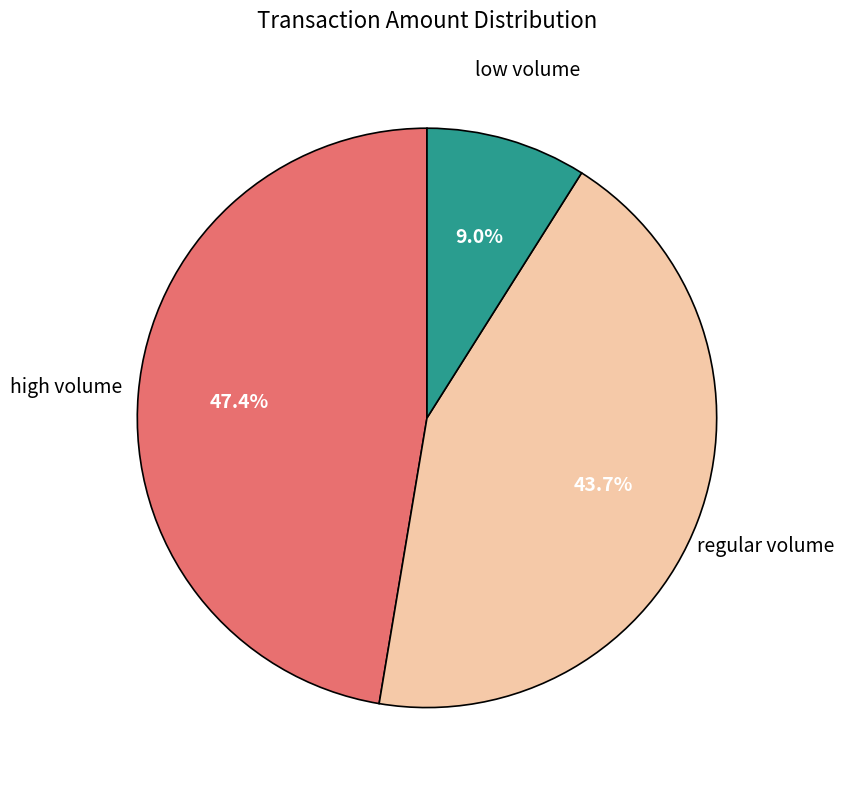

What is the smallest slice in the pie chart?

low volume